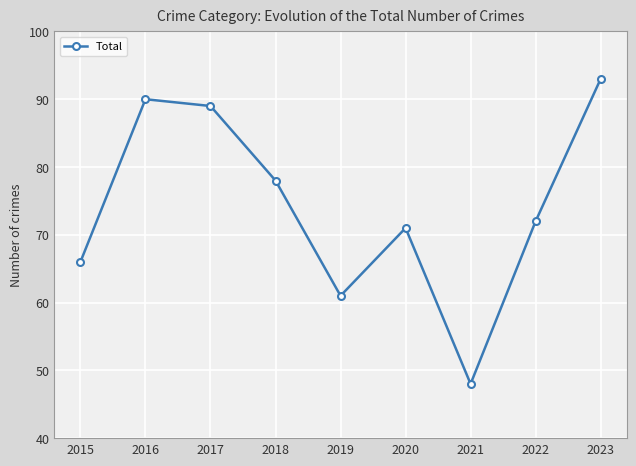

List the labels in order of value, smallest first.

2021, 2019, 2015, 2020, 2022, 2018, 2017, 2016, 2023